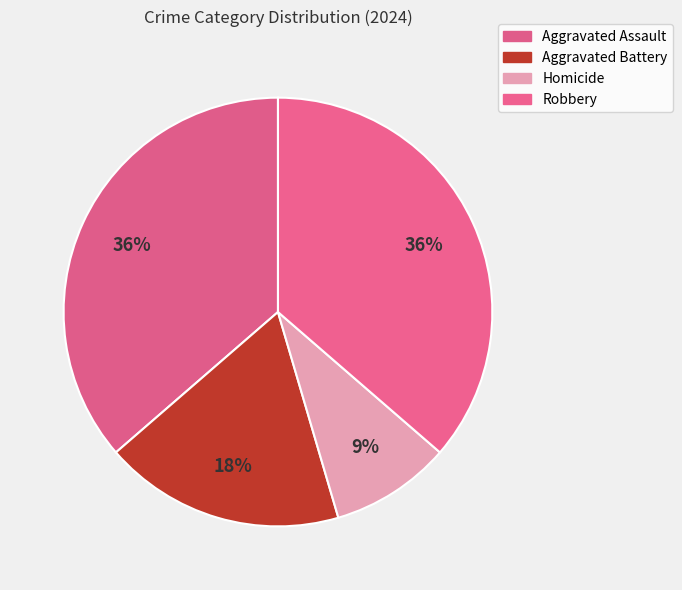

Does Robbery account for over 50% of the chart?

No